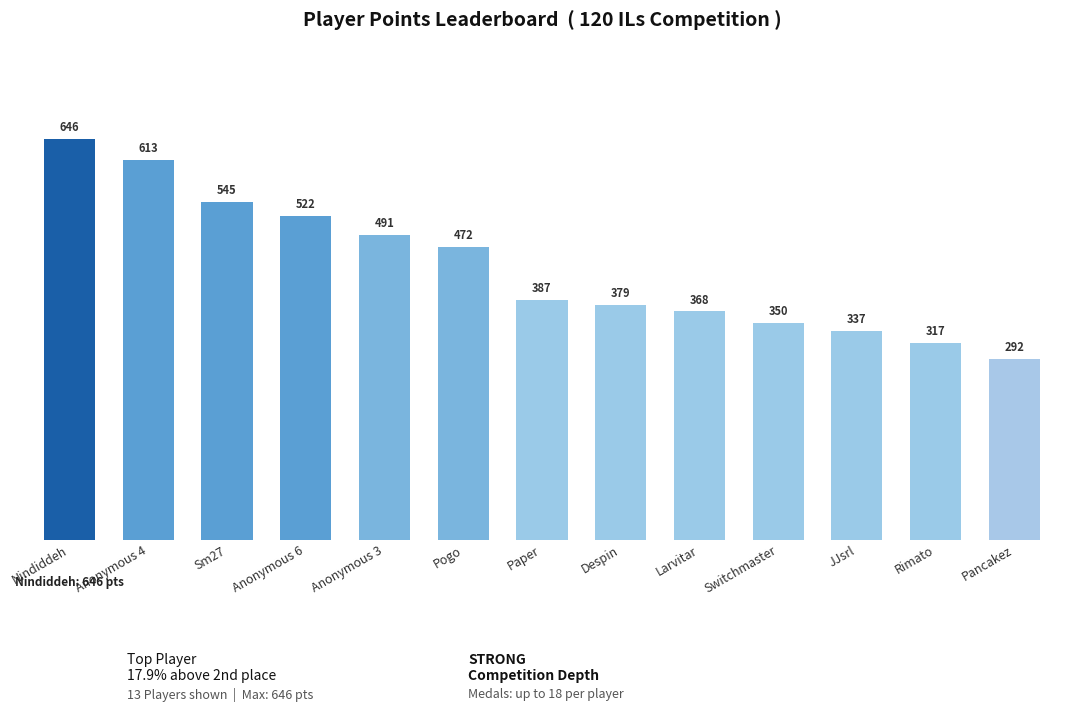

How many data points are less than 387?

6